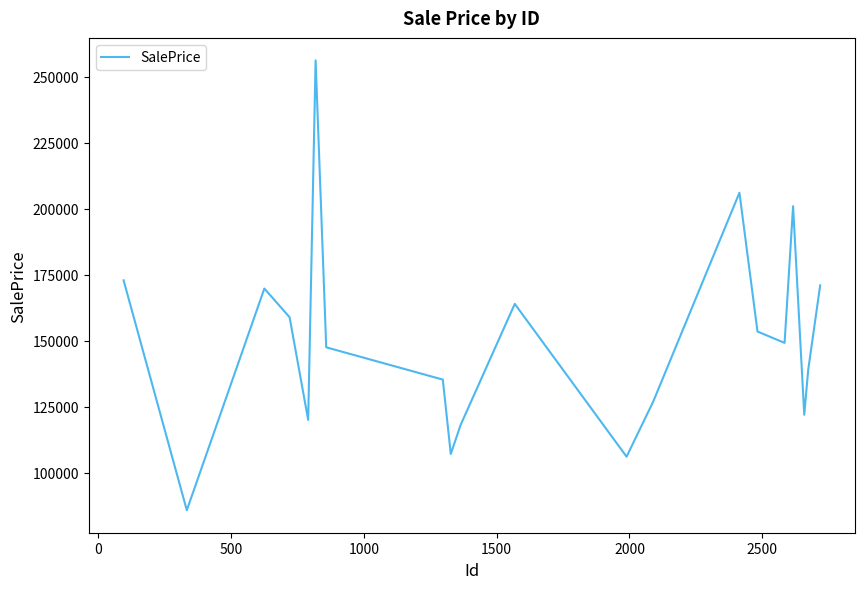

What is the smallest value displayed?

85851.8